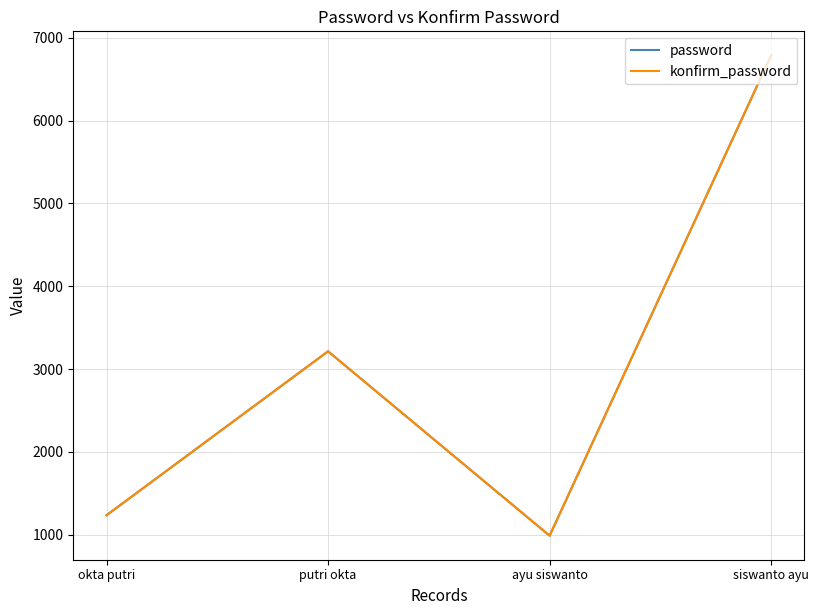

Where is the first local minimum for password?

ayu siswanto